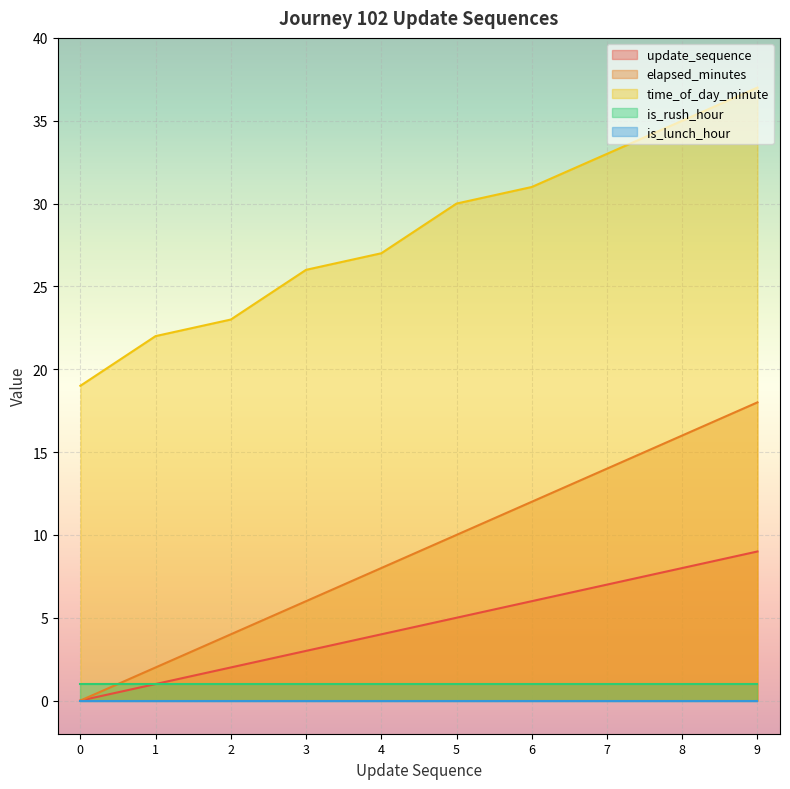

True or false: time_of_day_minute and elapsed_minutes intersect in this chart.

False